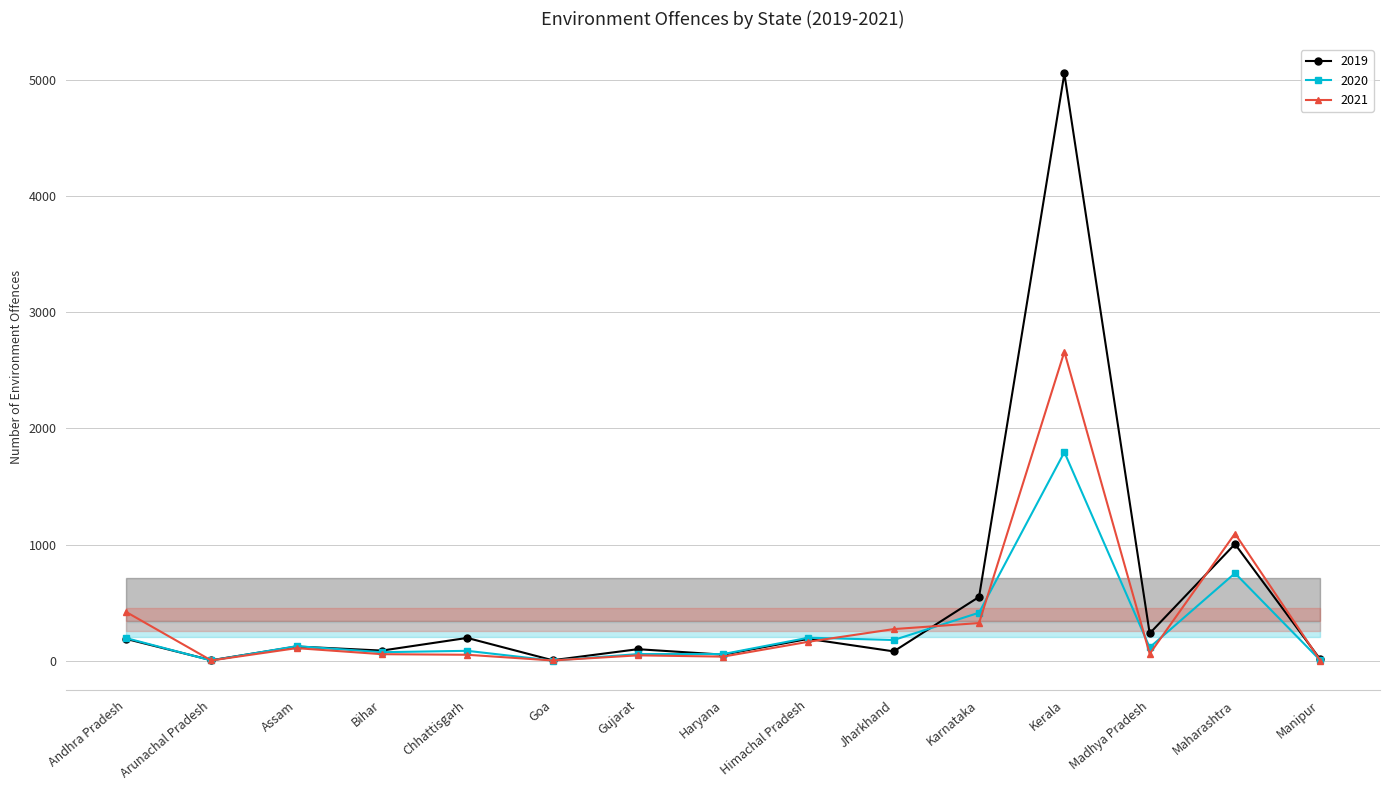

Reading left to right, extract all data points from this chart.

2019: Andhra Pradesh=188	Arunachal Pradesh=4	Assam=122	Bihar=87	Chhattisgarh=196	Goa=4	Gujarat=99	Haryana=52	Himachal Pradesh=188	Jharkhand=80	Karnataka=549	Kerala=5054	Madhya Pradesh=235	Maharashtra=1004	Manipur=11
2020: Andhra Pradesh=195	Arunachal Pradesh=2	Assam=125	Bihar=73	Chhattisgarh=85	Goa=1	Gujarat=57	Haryana=57	Himachal Pradesh=198	Jharkhand=178	Karnataka=413	Kerala=1795	Madhya Pradesh=114	Maharashtra=753	Manipur=3
2021: Andhra Pradesh=420	Arunachal Pradesh=2	Assam=108	Bihar=56	Chhattisgarh=51	Goa=2	Gujarat=46	Haryana=35	Himachal Pradesh=163	Jharkhand=272	Karnataka=324	Kerala=2659	Madhya Pradesh=59	Maharashtra=1094	Manipur=1